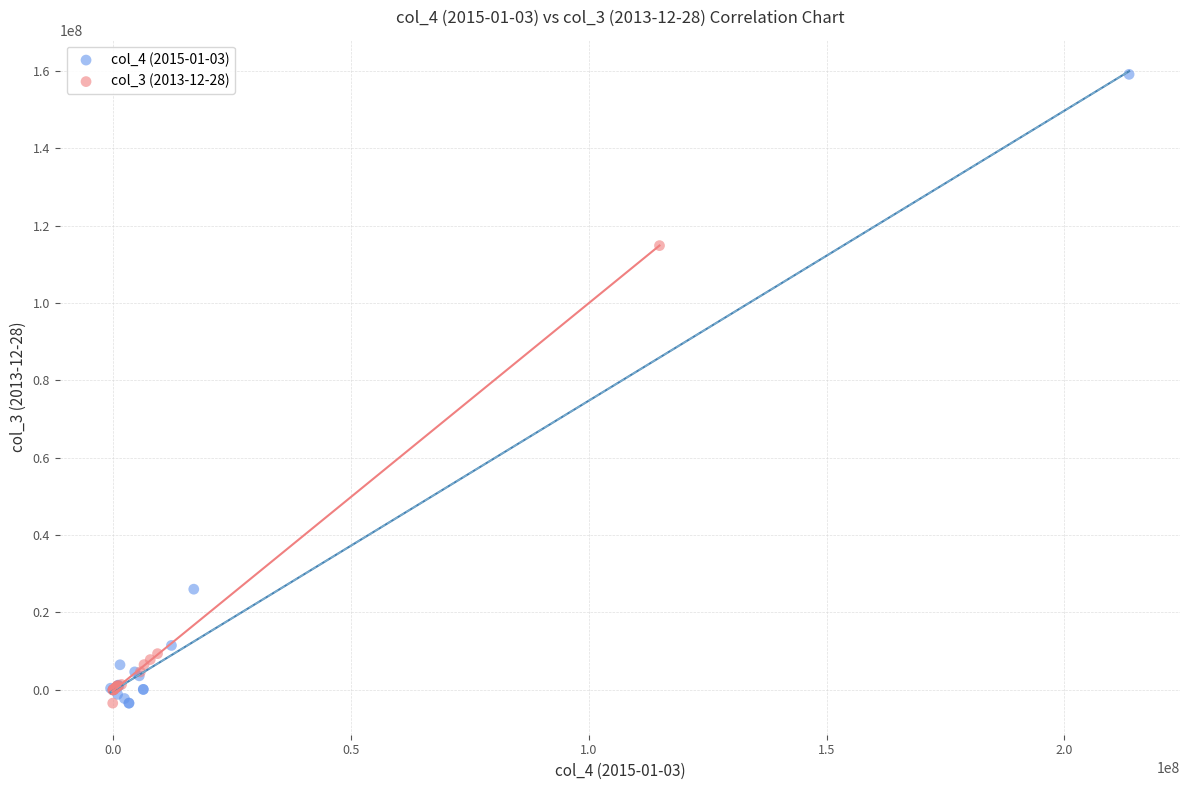

Which series has the largest Y range (max minus min)?

col_4 (2015-01-03)